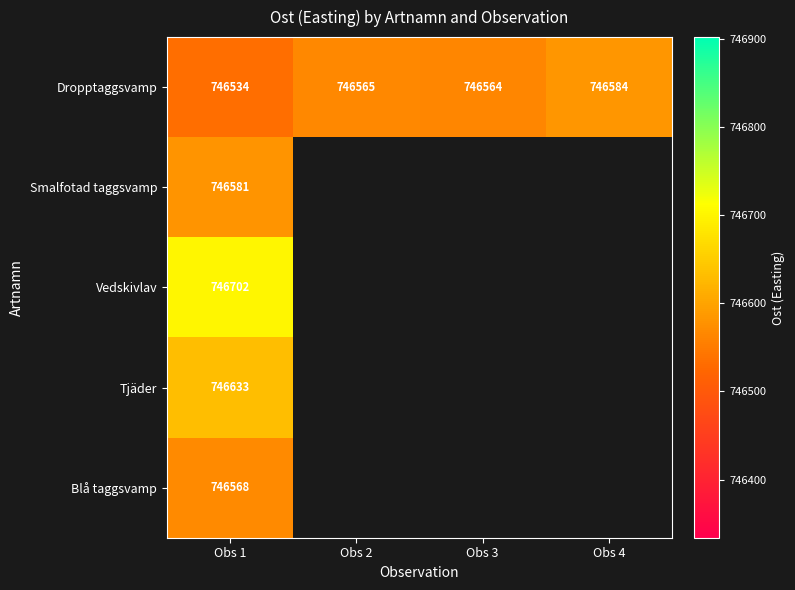

What value does the Dropptaggsvamp series have at Obs 3?

746564